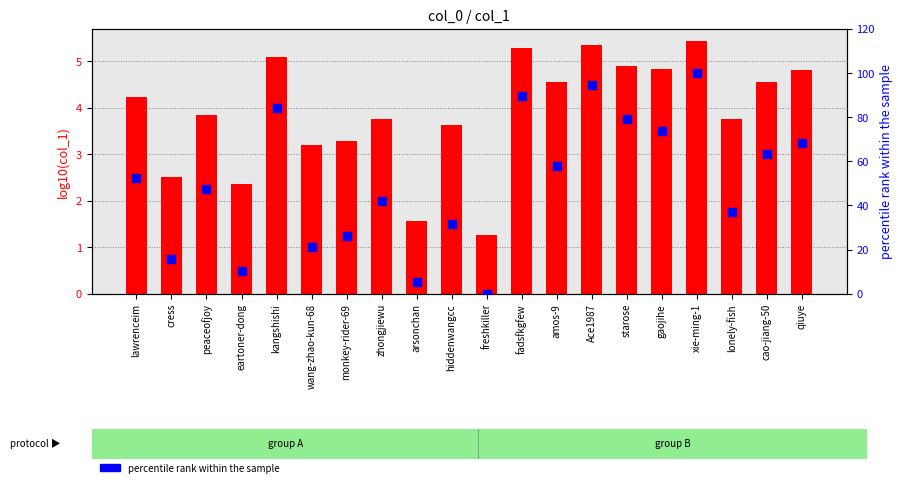

Which series reaches the minimum Y coordinate?

percentile rank within the sample